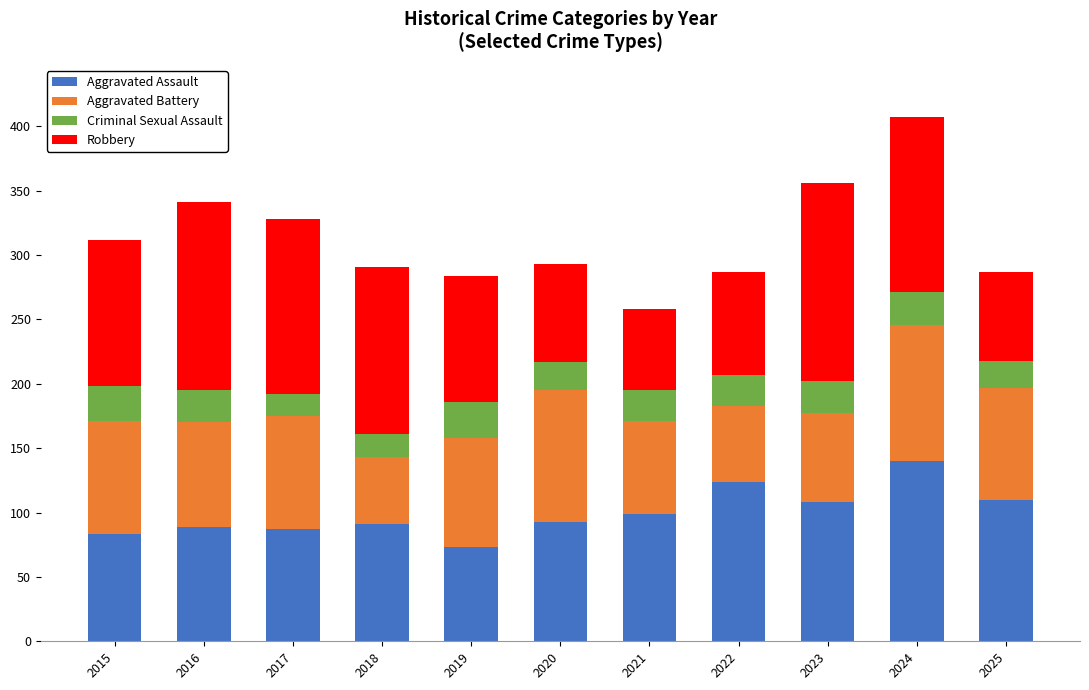

Which category has the highest value in the Aggravated Assault series?

2024